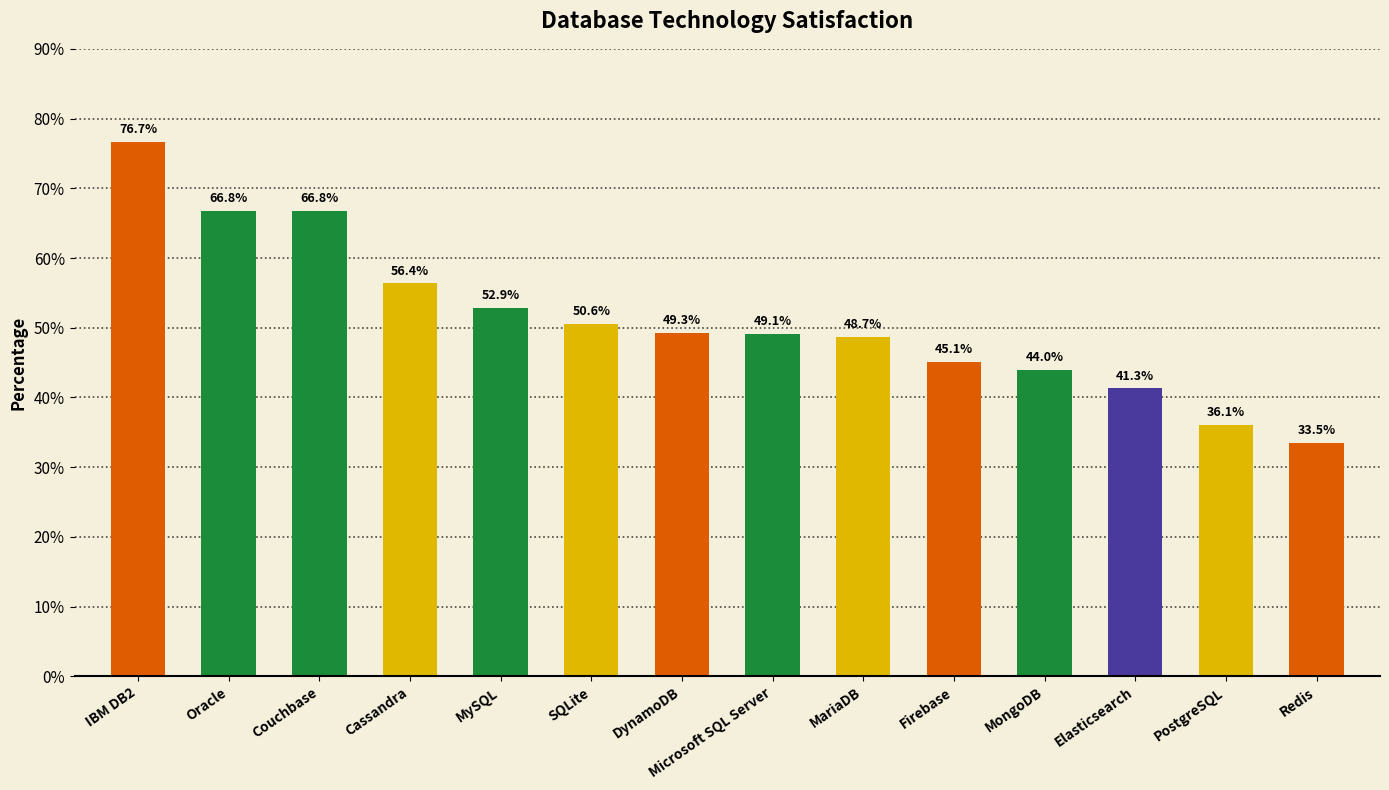

Reading left to right, what are all the values shown in this chart?

IBM DB2=76.7	Oracle=66.8	Couchbase=66.8	Cassandra=56.4	MySQL=52.9	SQLite=50.6	DynamoDB=49.3	Microsoft SQL Server=49.1	MariaDB=48.7	Firebase=45.1	MongoDB=44.0	Elasticsearch=41.3	PostgreSQL=36.1	Redis=33.5